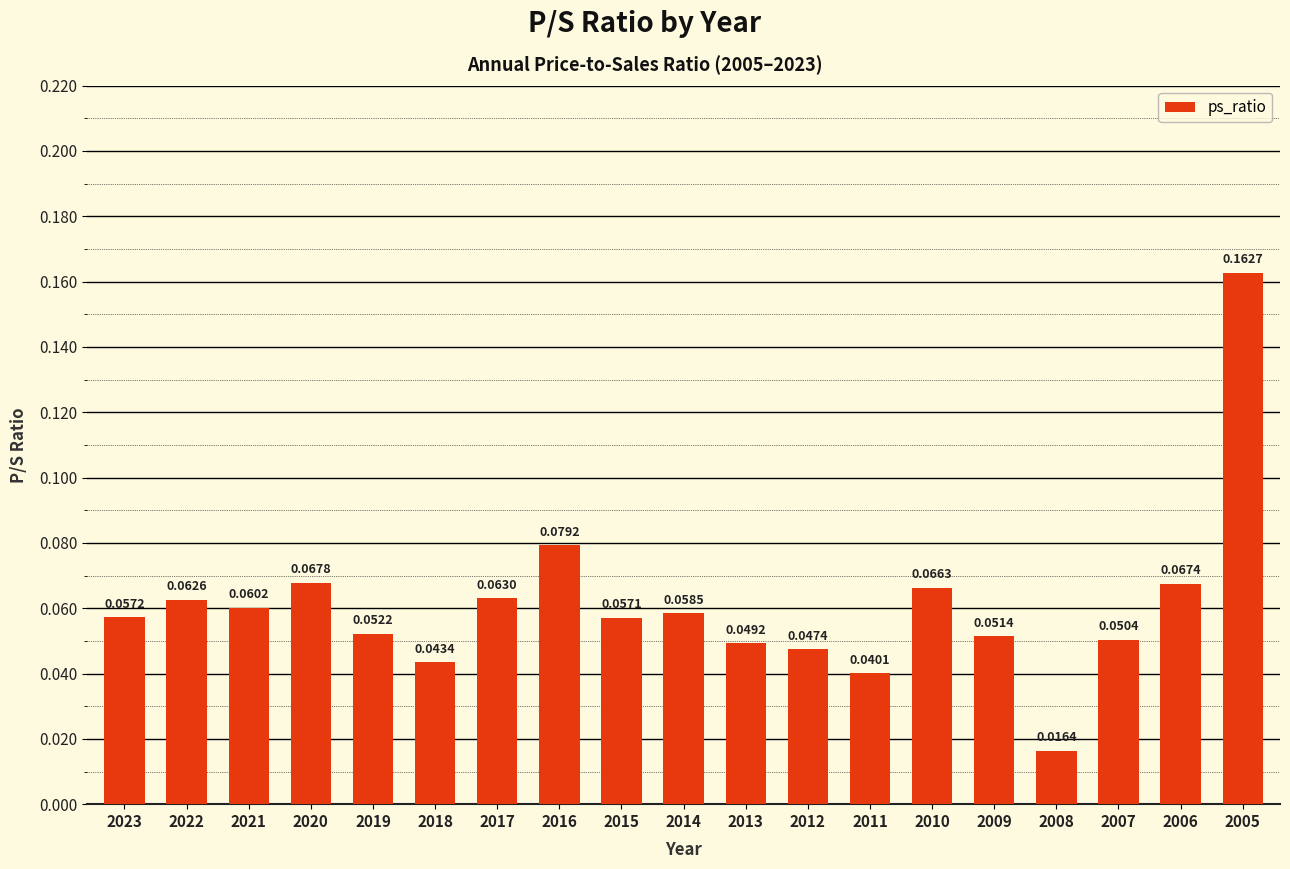

How many values are between 0 and 1?

19